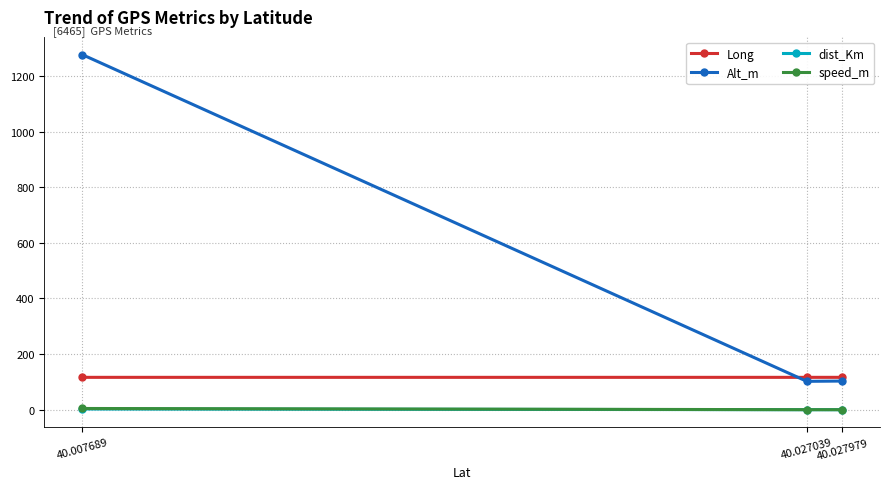

What is the value of the Long point at the 1st from the left?

116.3